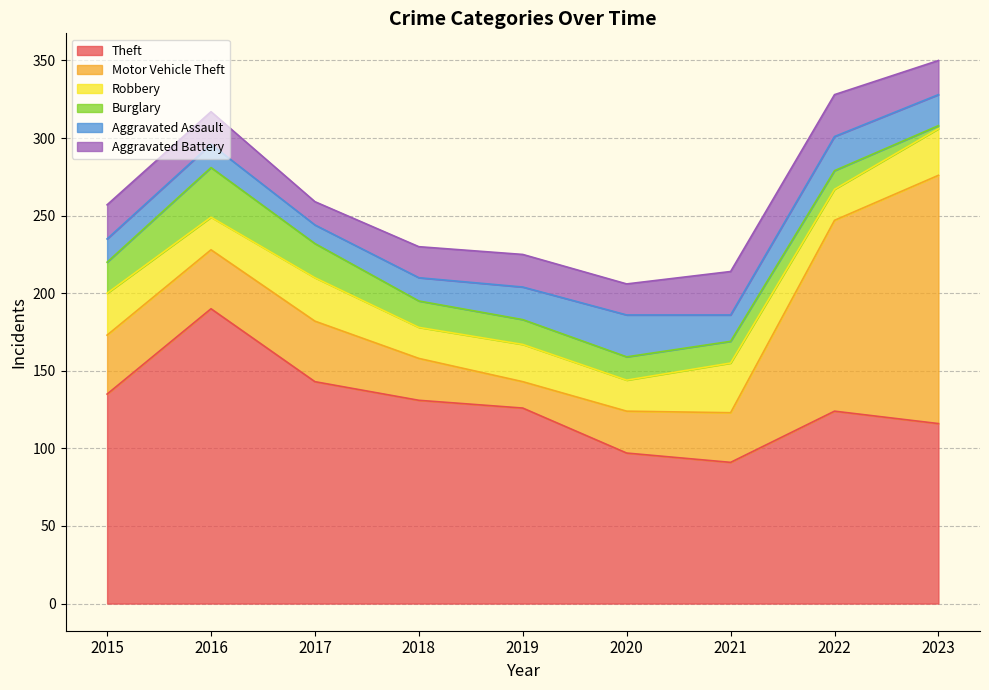

Where is the first local minimum for Theft?

2021